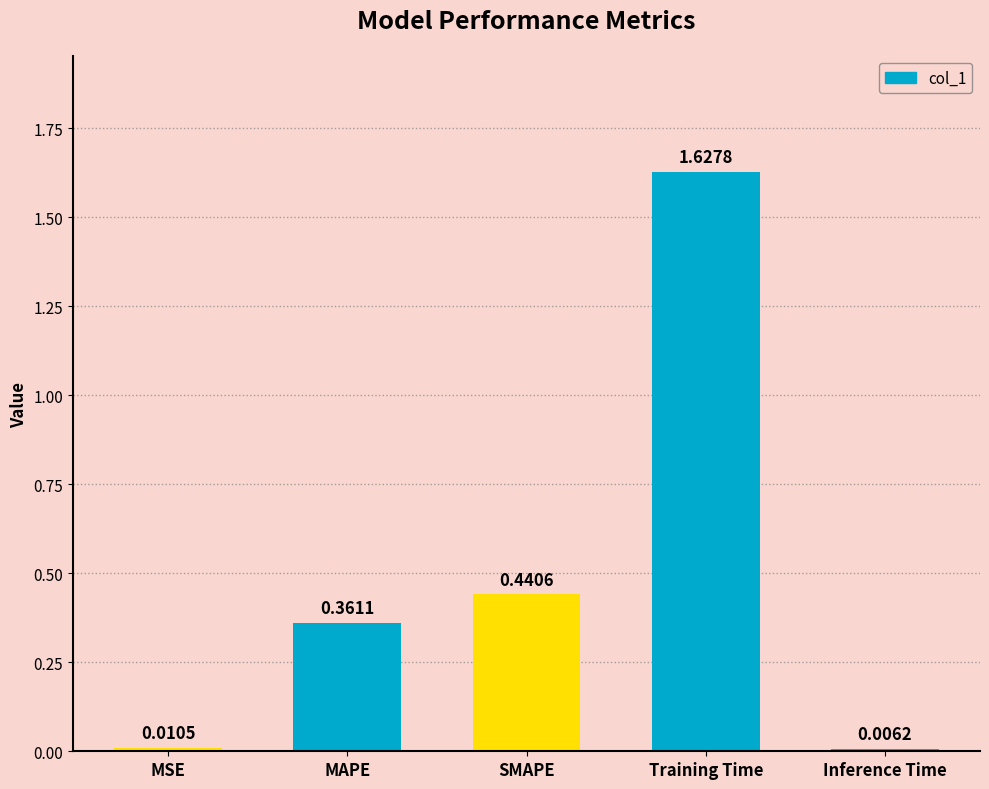

Where is the data nearest to the value 0?

Inference Time